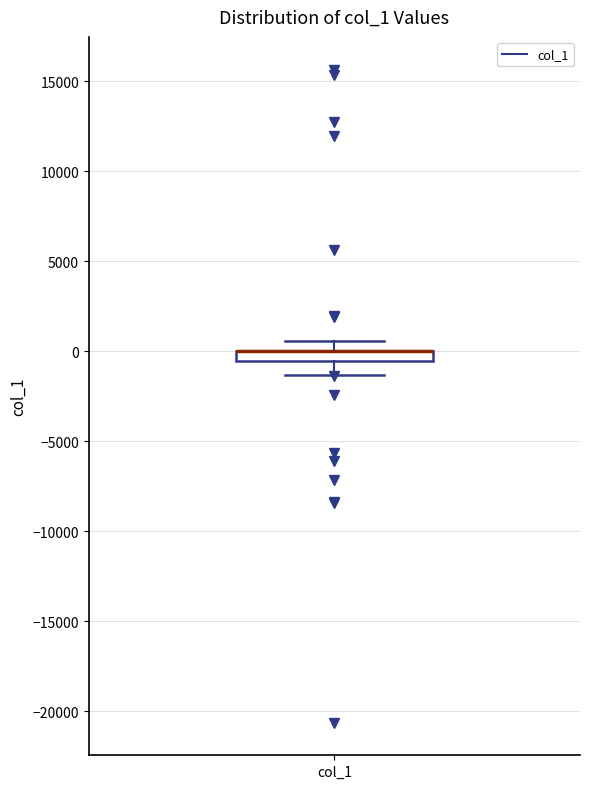

Where does the upper whisker of the box for col_1 end on the y-axis? The values are not printed on the chart, so give them approximately, as read against the axis.

500